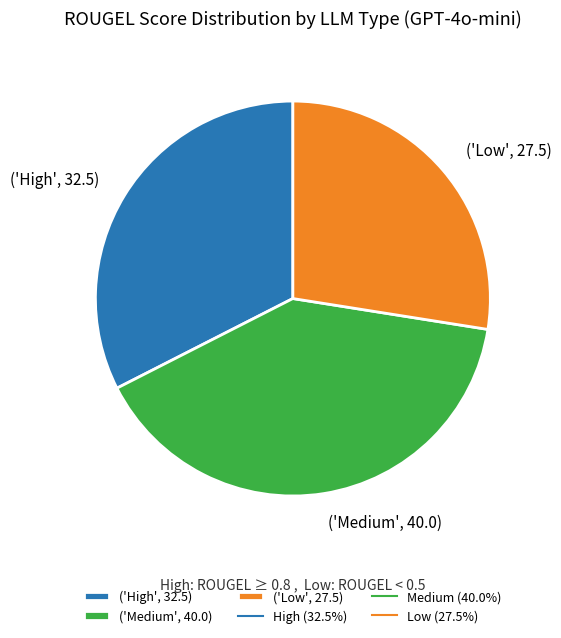

Is ('High', 32.5) the majority of the pie?

No